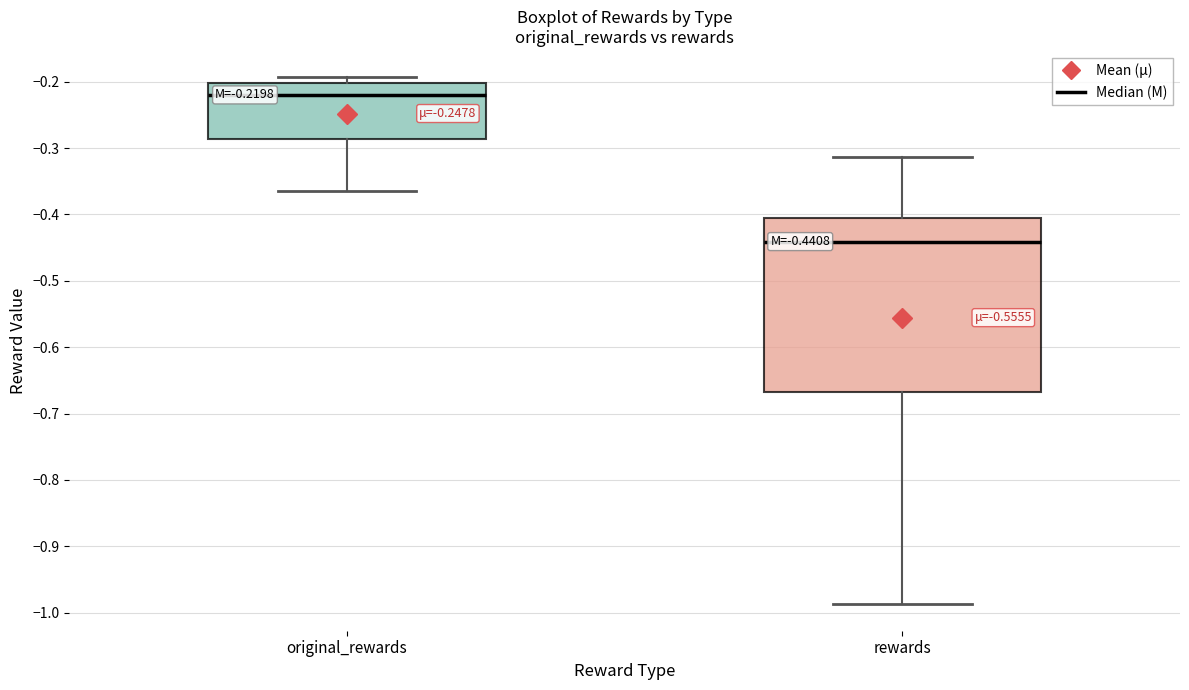

Comparing the boxes themselves (not the whiskers), which one is the tallest?

rewards